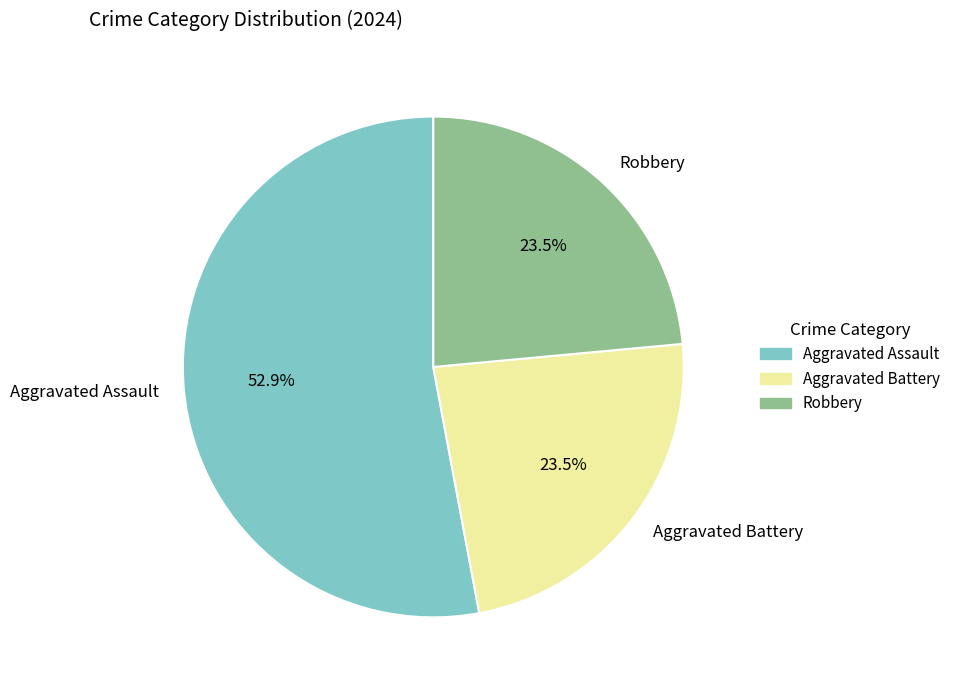

Which category has the biggest portion of the pie?

Aggravated Assault